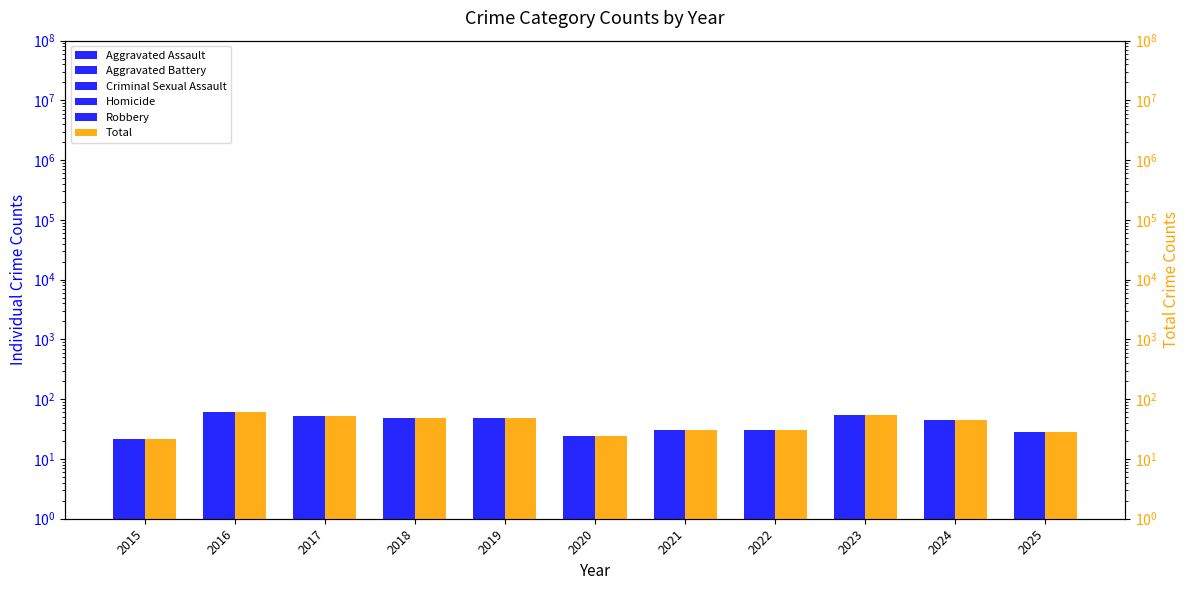

How many categories are shown in the chart?

11